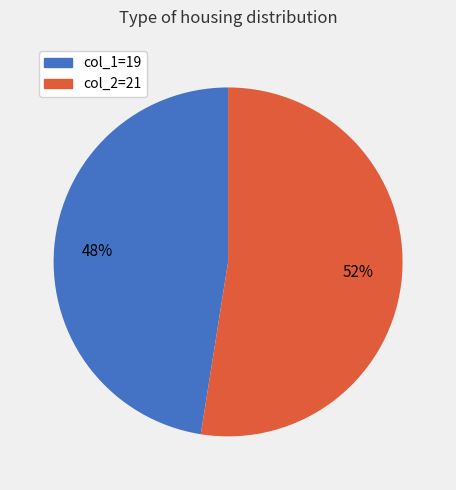

How many slices are in this pie chart?

2